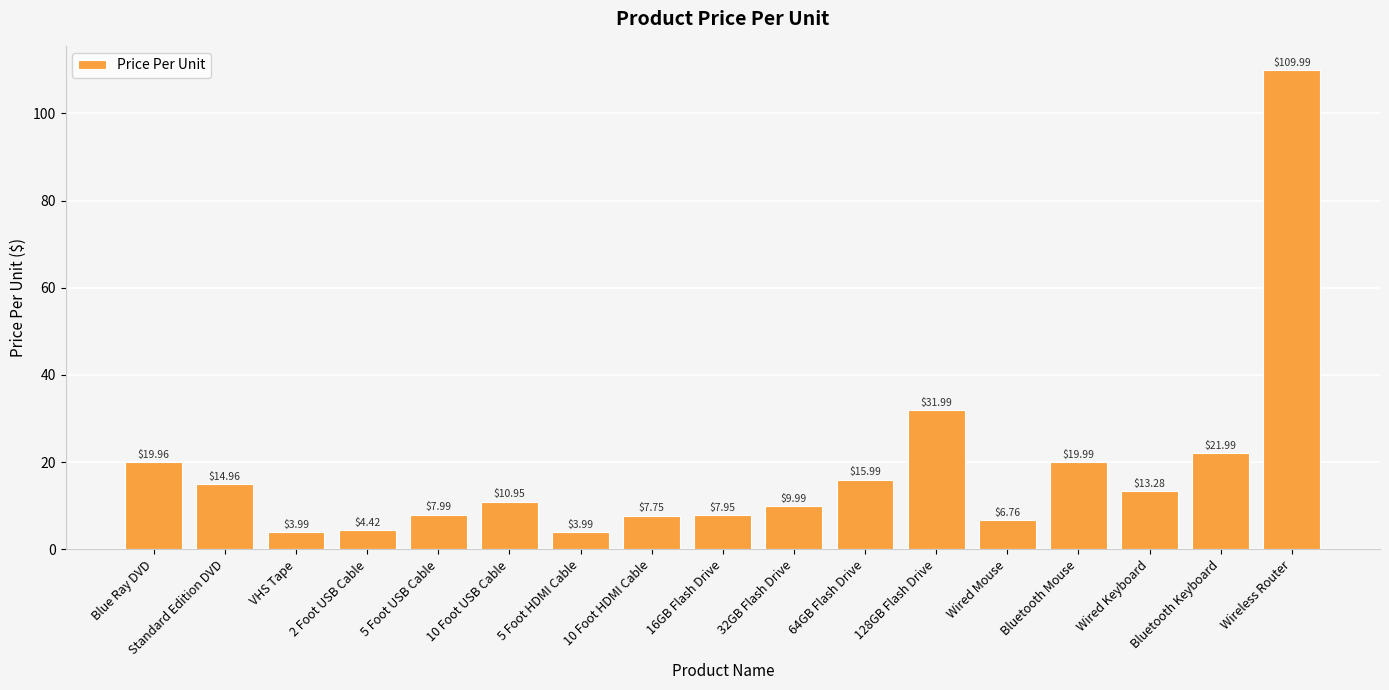

What is the value of the 4th bar from the left?

4.4